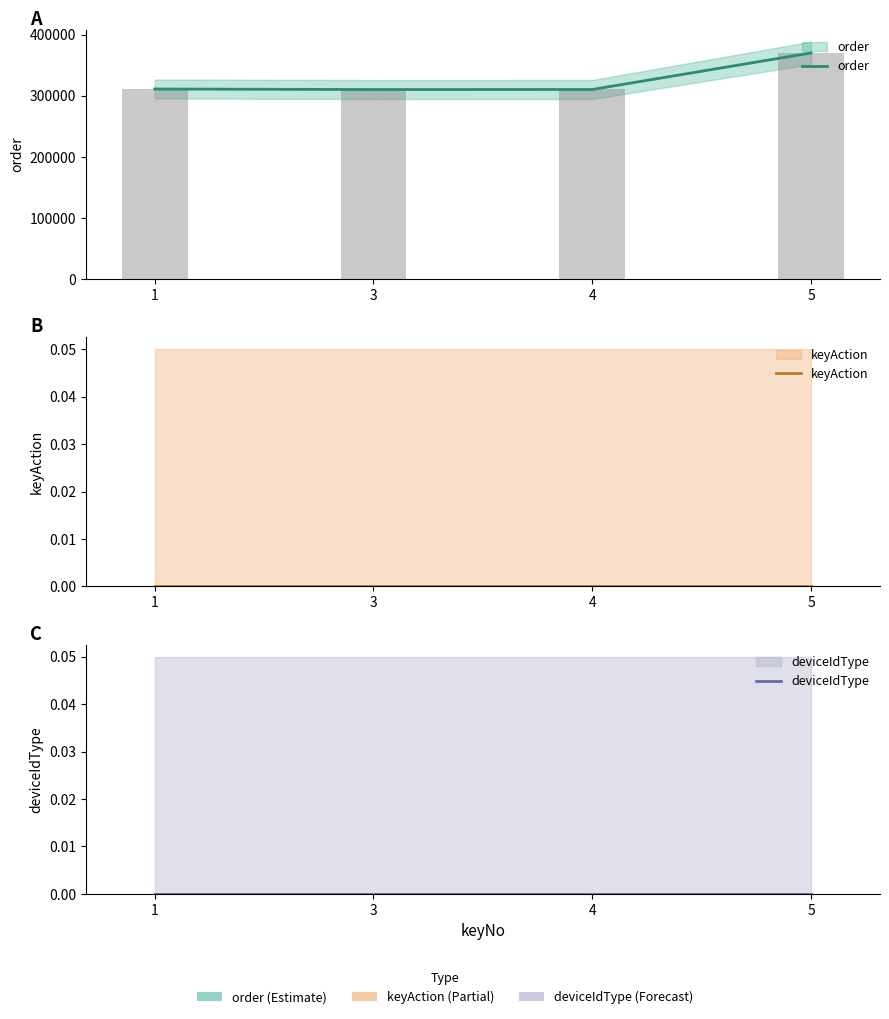

Rank the categories by deviceIdType value from lowest to highest.

1, 3, 4, 5